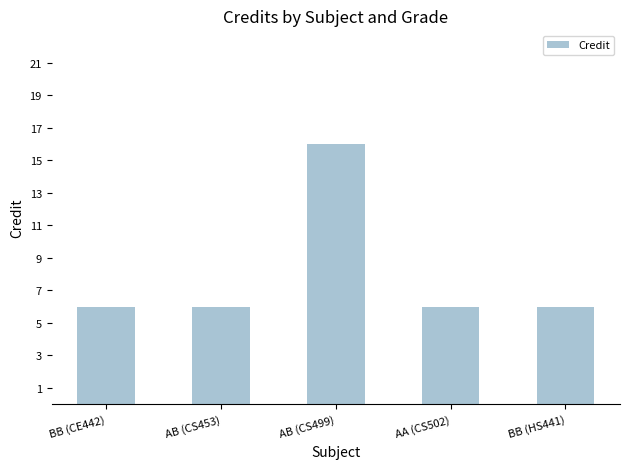

Approximately how many times larger is the value at AB (CS453) compared to AA (CS502)?

1.0